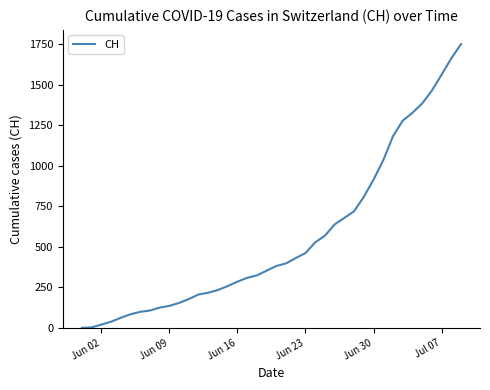

What is the maximum value shown in the chart?

1752